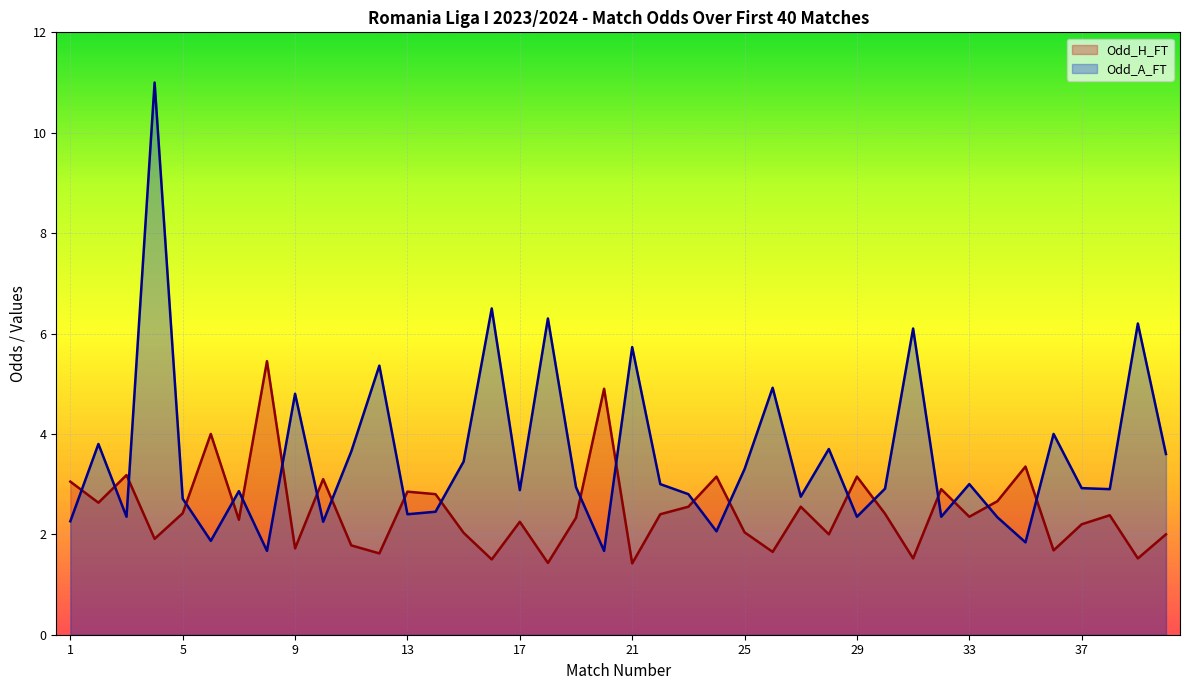

Which series ends up on top after the final intersection of Odd_H_FT and Odd_A_FT?

Odd_A_FT